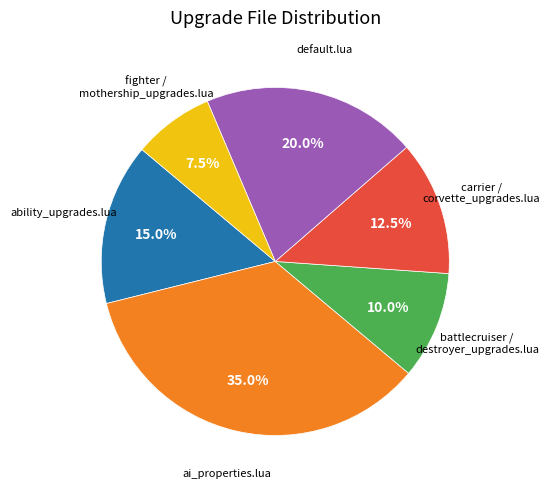

Is there a majority slice in this chart?

No